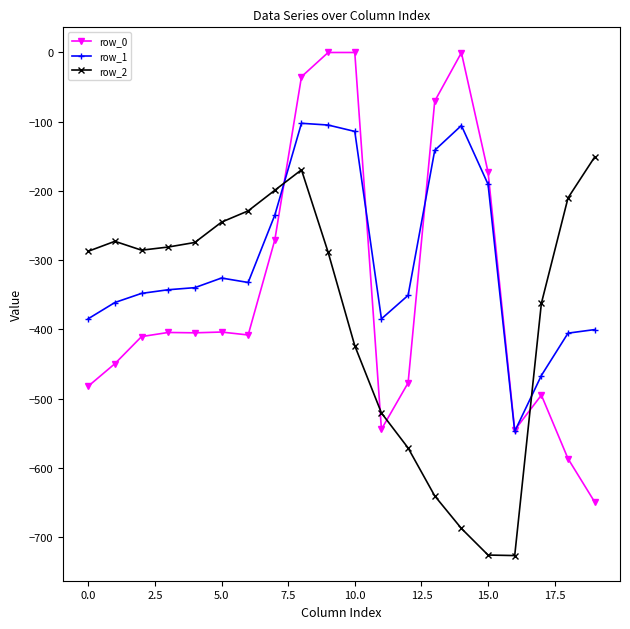

List the series in order of their overall mean, lowest first.

row_2, row_0, row_1